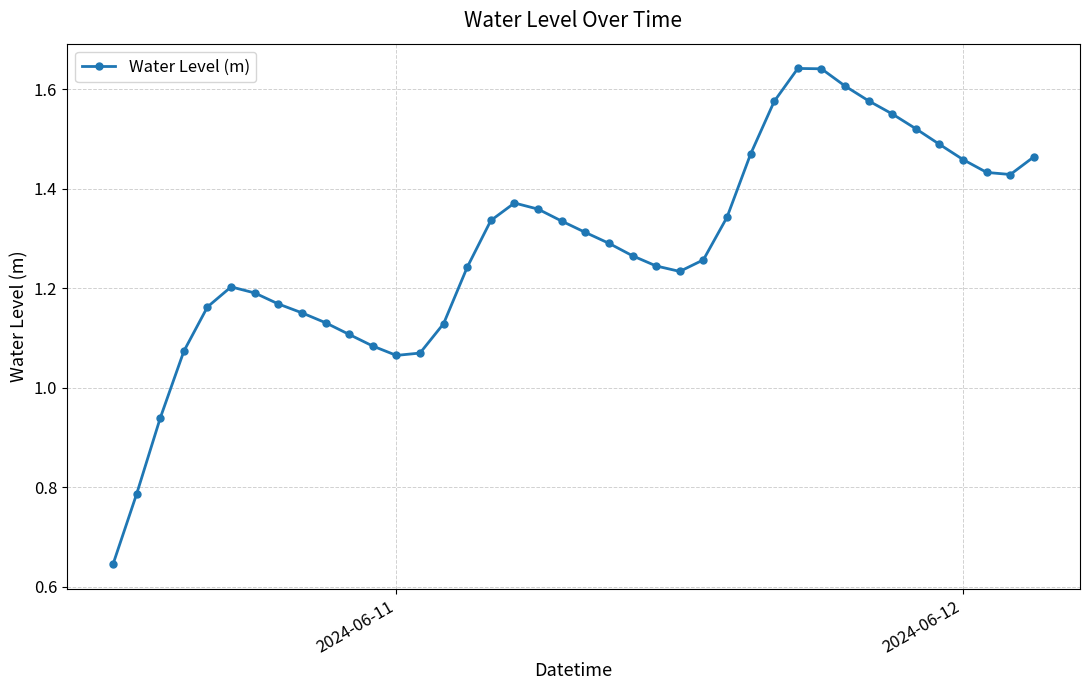

What is the sum of all values?

51.4